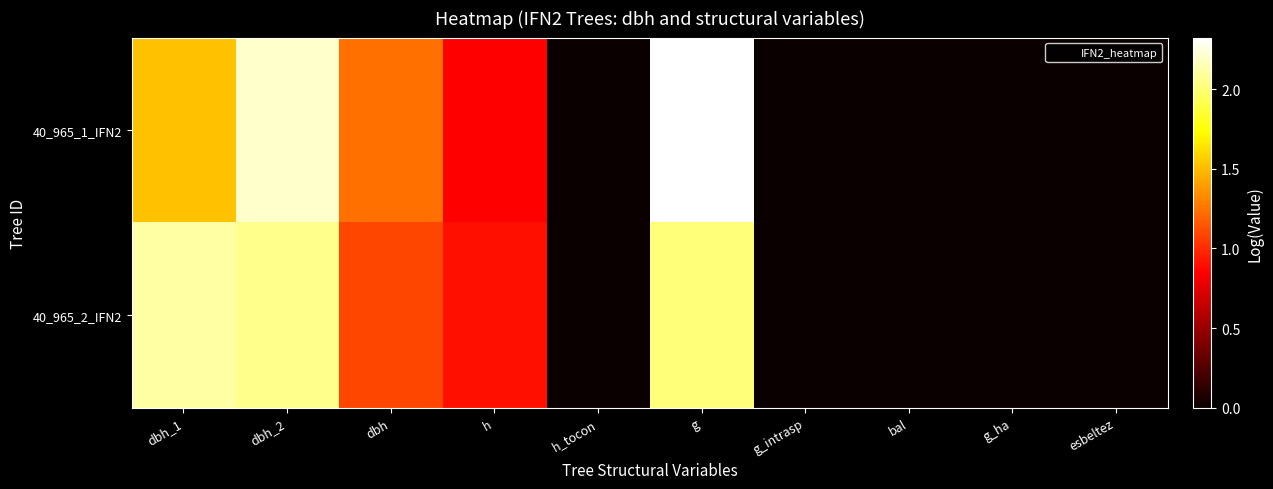

At esbeltez, list the series in order from smallest to largest.

40_965_1_IFN2, 40_965_2_IFN2